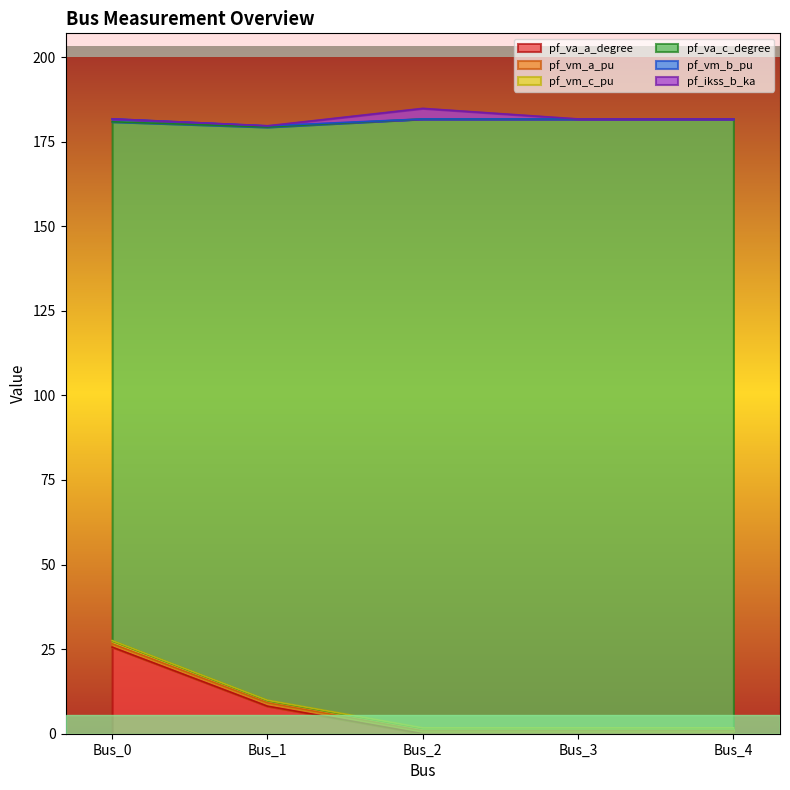

In pf_vm_b_pu, how many points are lower than both neighbors (excluding endpoints)?

1